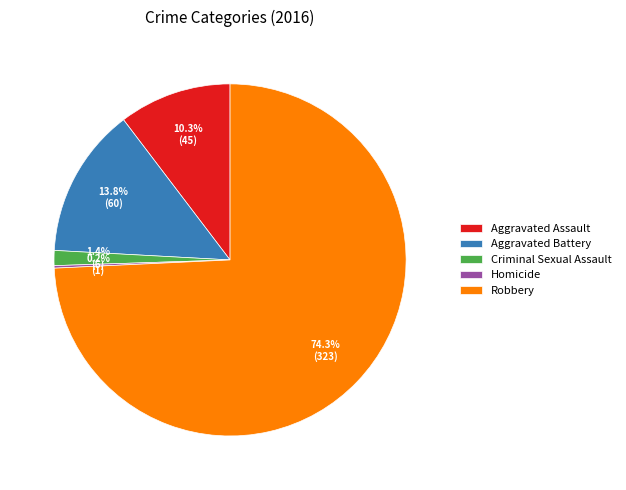

Is the sum of Robbery and Aggravated Battery greater than half?

Yes